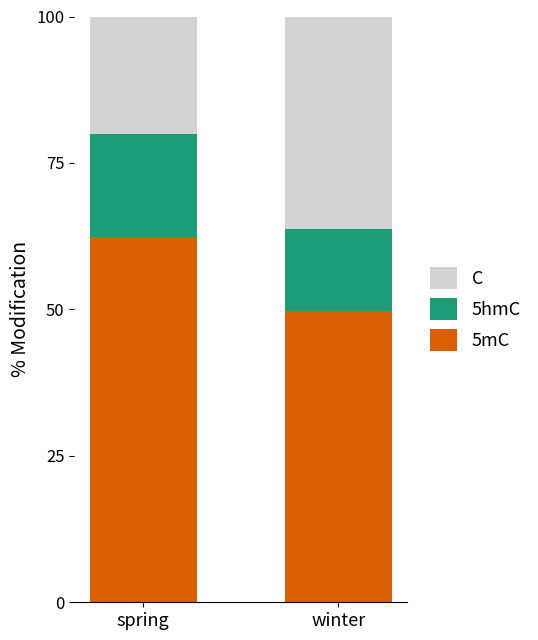

What is the total value across all series at winter?

100.0